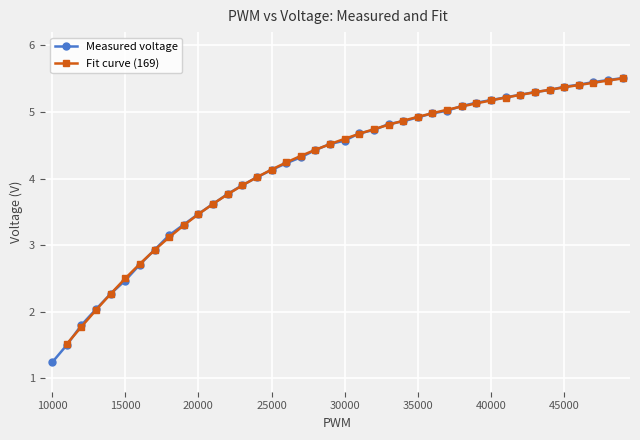

True or false: Measured voltage has a value of 8.7 at 45000.

False